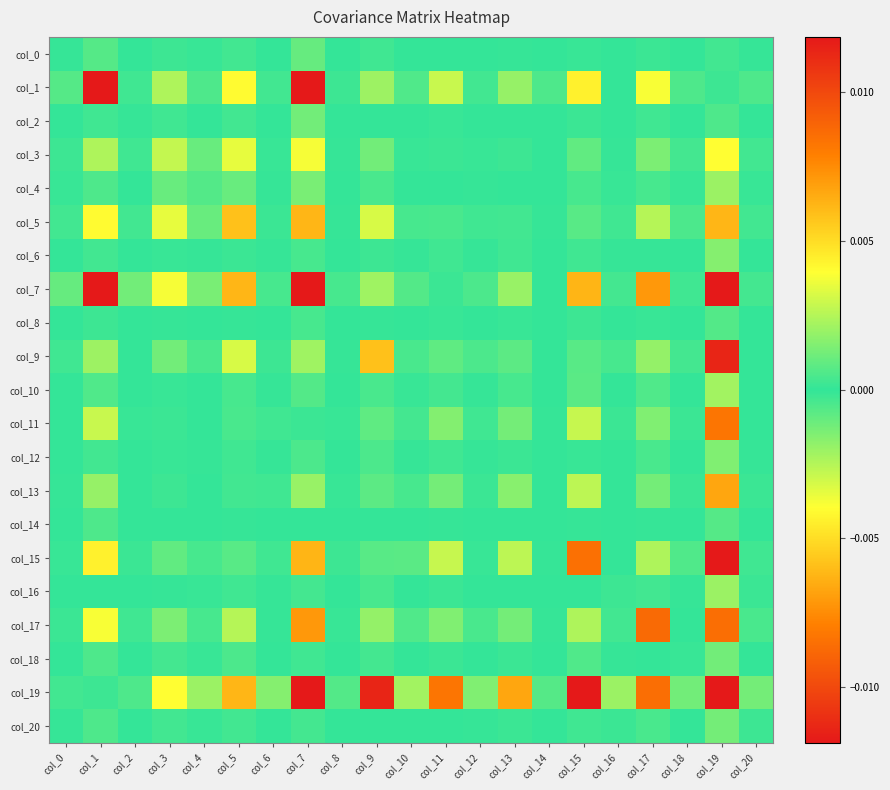

Which series has the largest range (max minus min)?

col_19